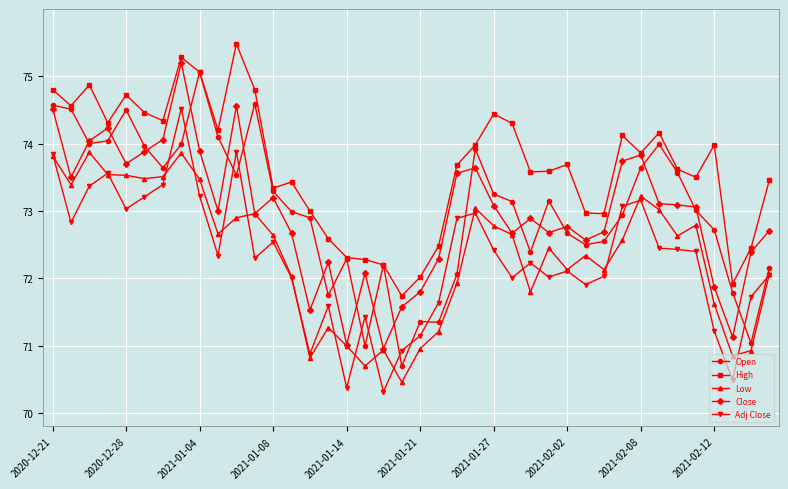

In High, how many points are higher than both neighbors (excluding endpoints)?

10